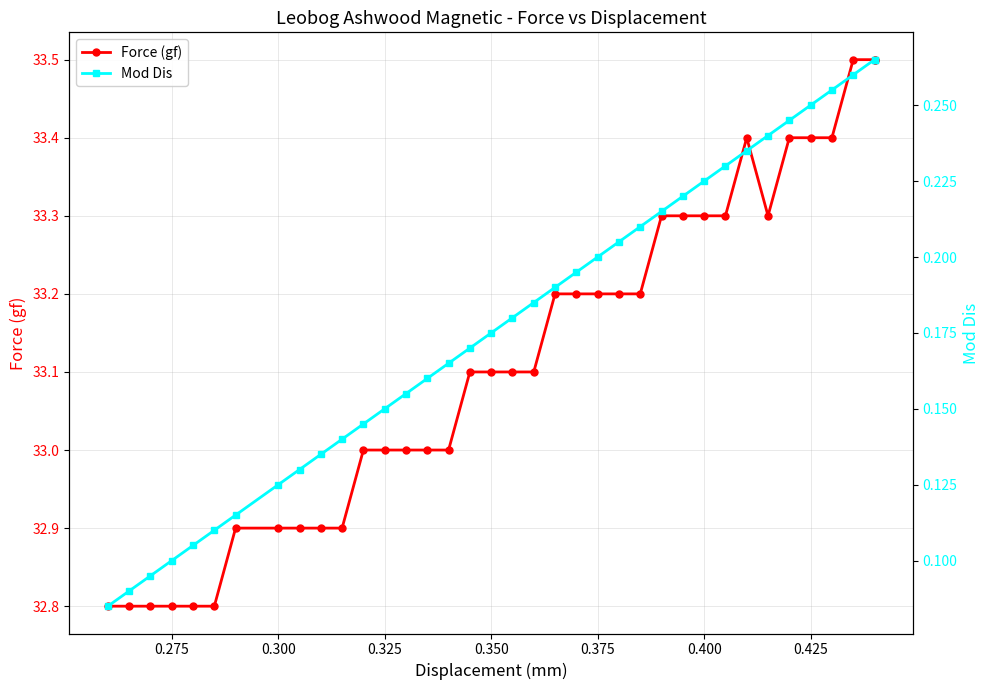

Which series has the largest range (max minus min)?

Force (gf)